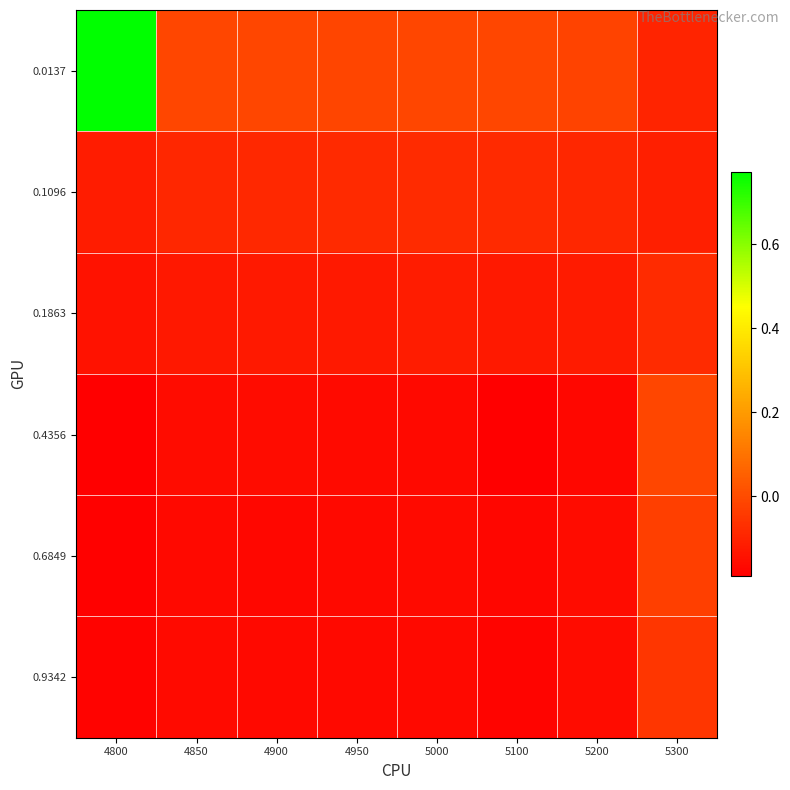

At how many categories does at least one series exceed 0?

1